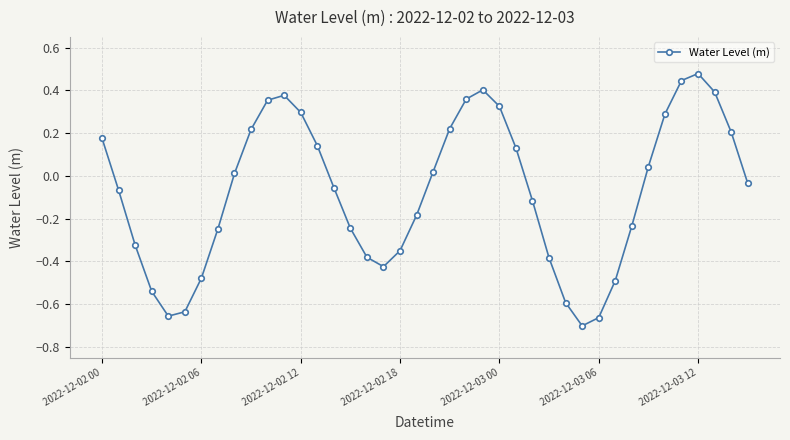

Is this an area chart (filled region under the line)?

No